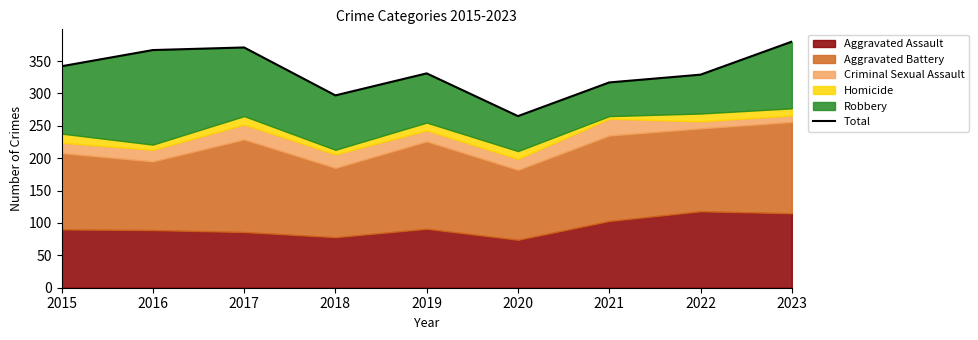

Rank the categories by value from lowest to highest.

2020, 2018, 2021, 2022, 2019, 2015, 2016, 2017, 2023